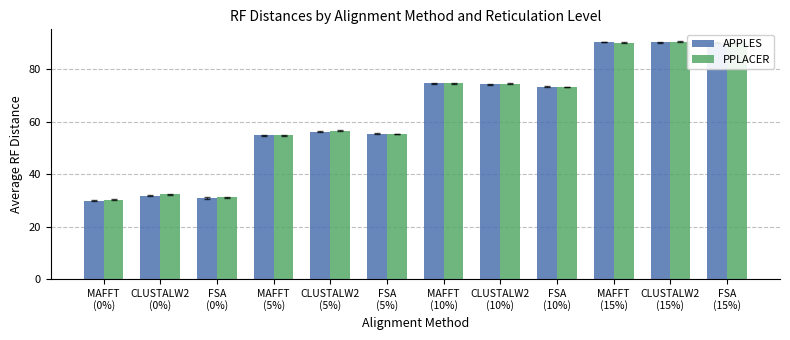

Is it true that APPLES equals 29.0 at CLUSTALW2
(15%)?

False